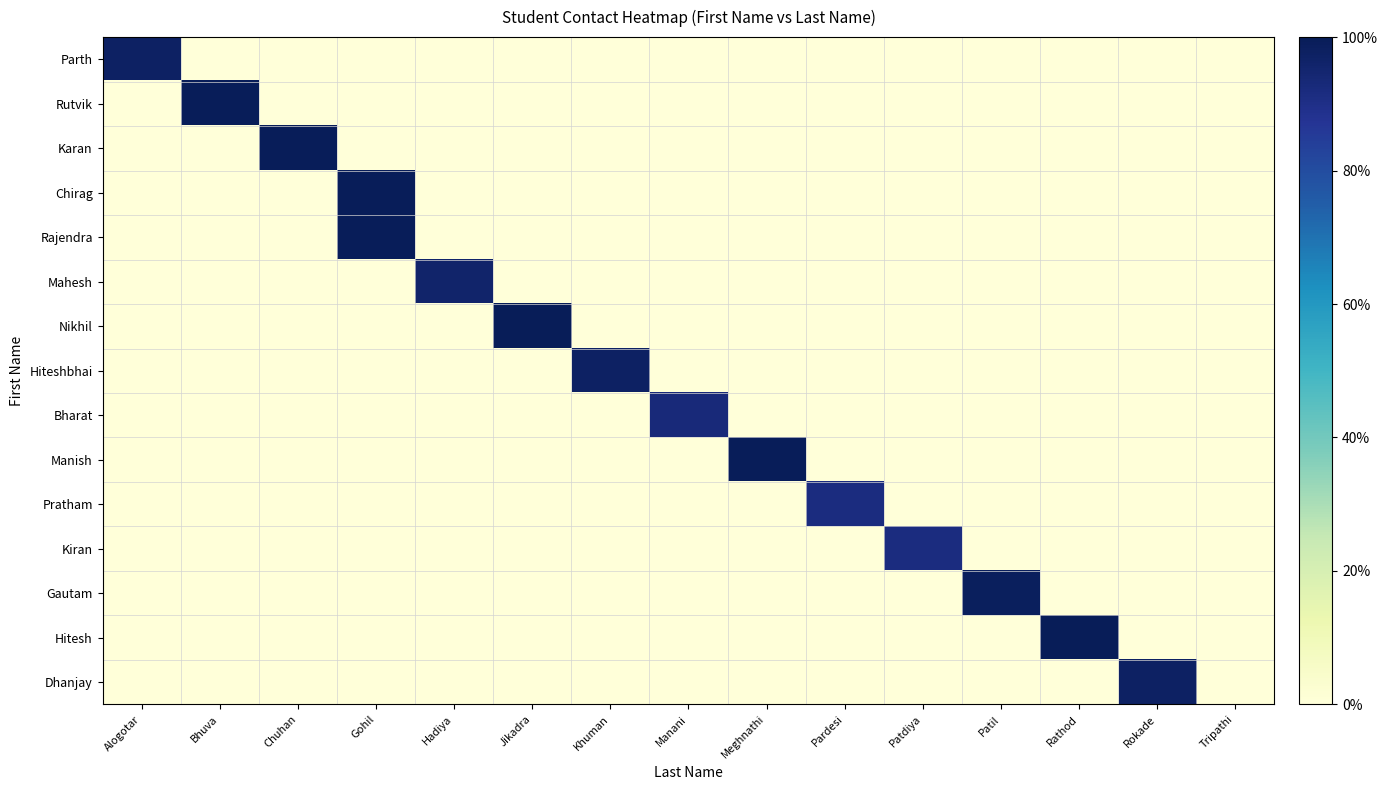

What is the maximum value shown in the chart?

1.0